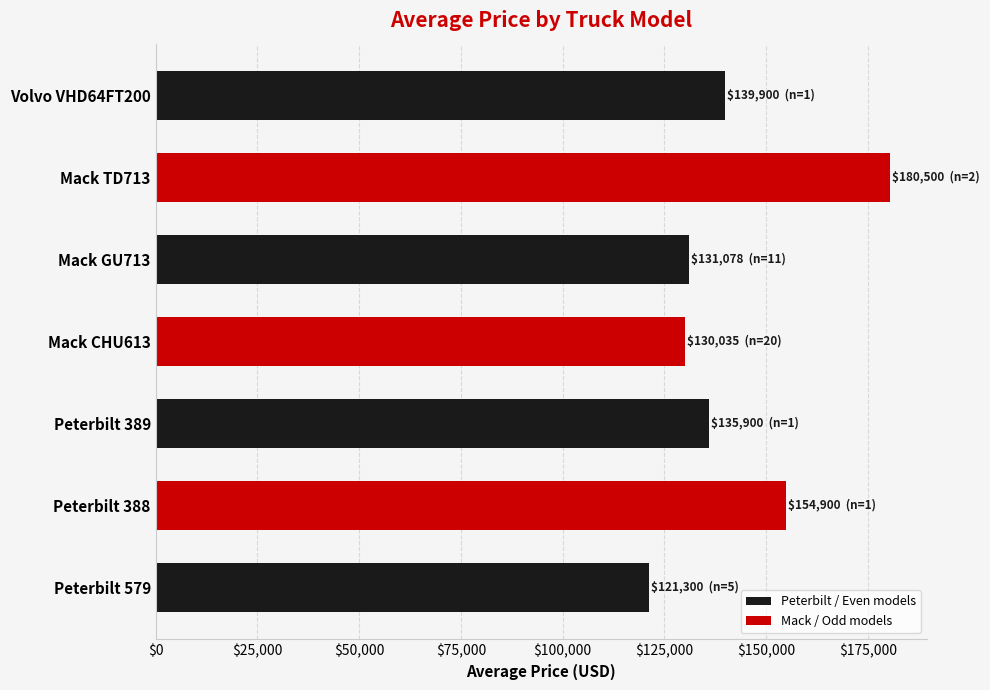

Reading bottom to top, what are all the values shown in this chart?

121300	154900	135900	130035	131078	180500	139900